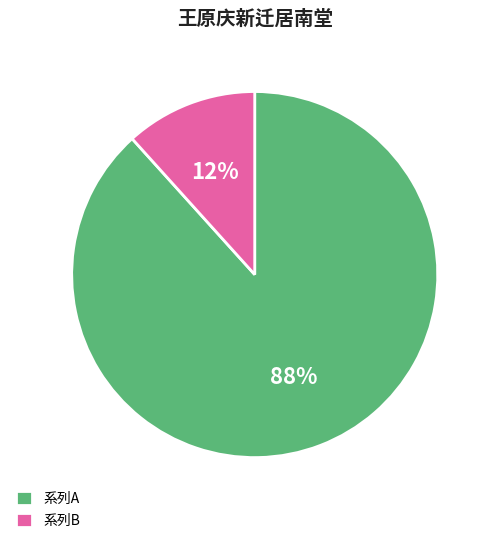

Does any single category account for the majority?

Yes